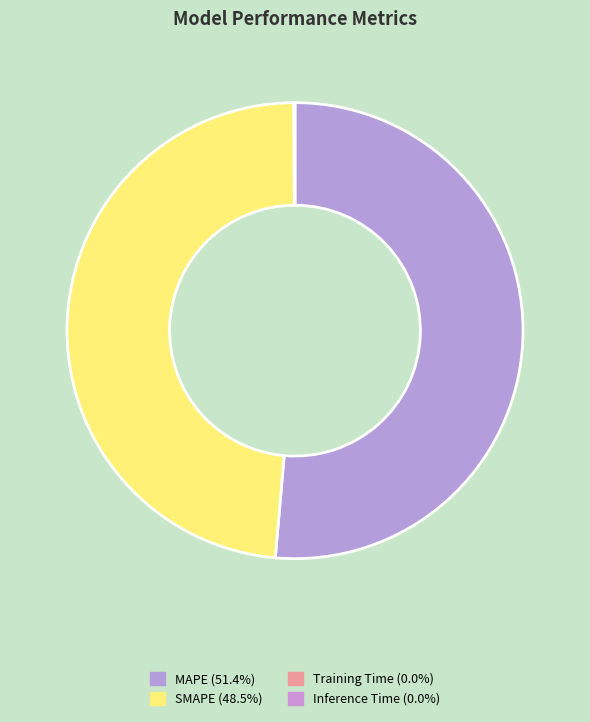

What is the largest slice in the pie chart?

MAPE